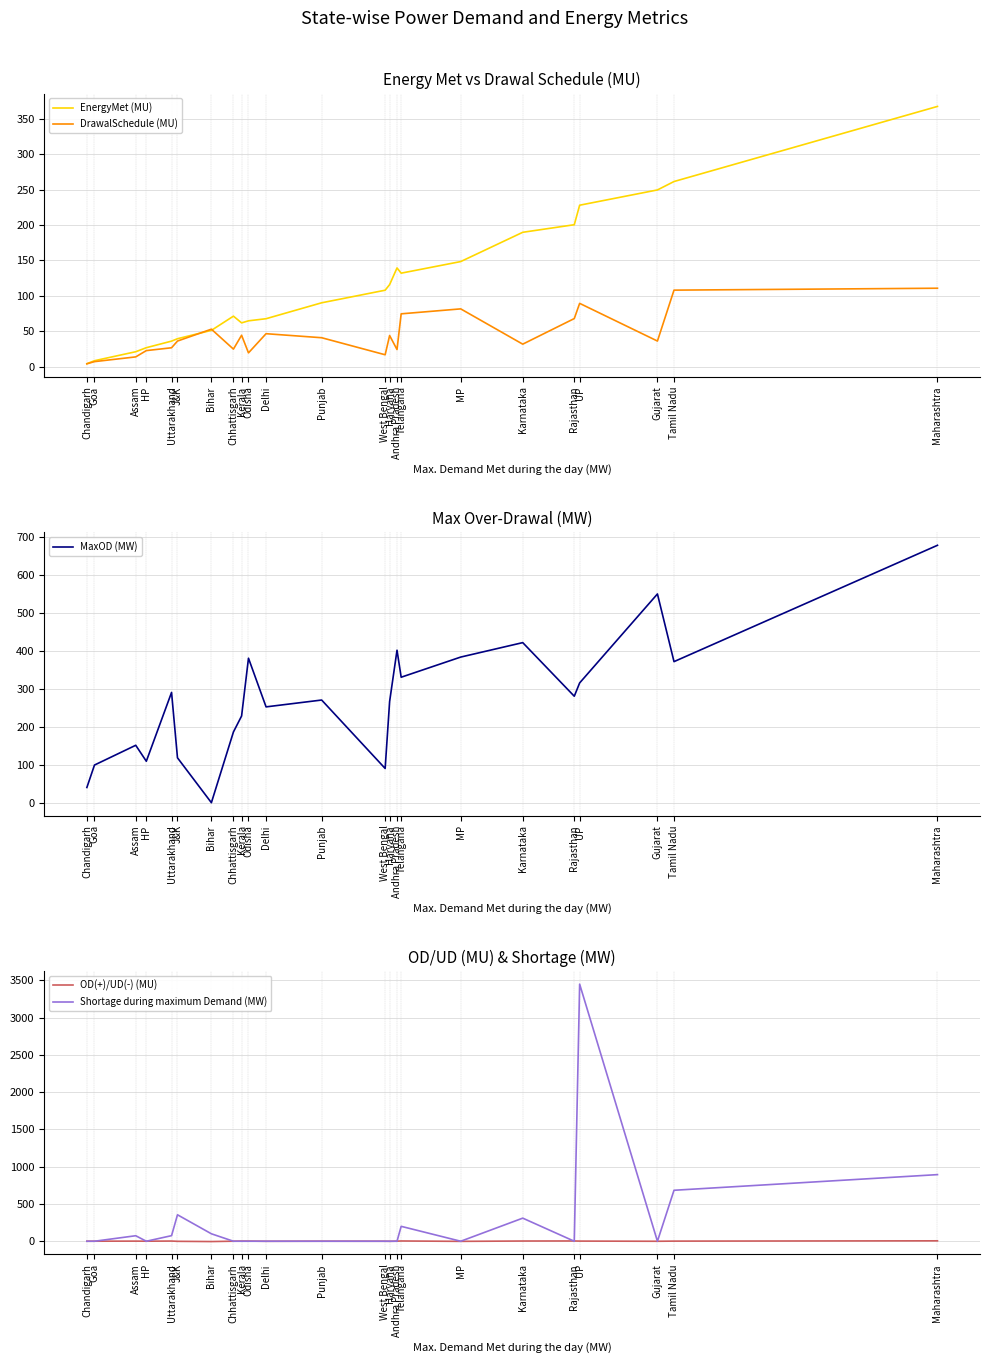

What is the difference between the highest and lowest values at Delhi?

252.5